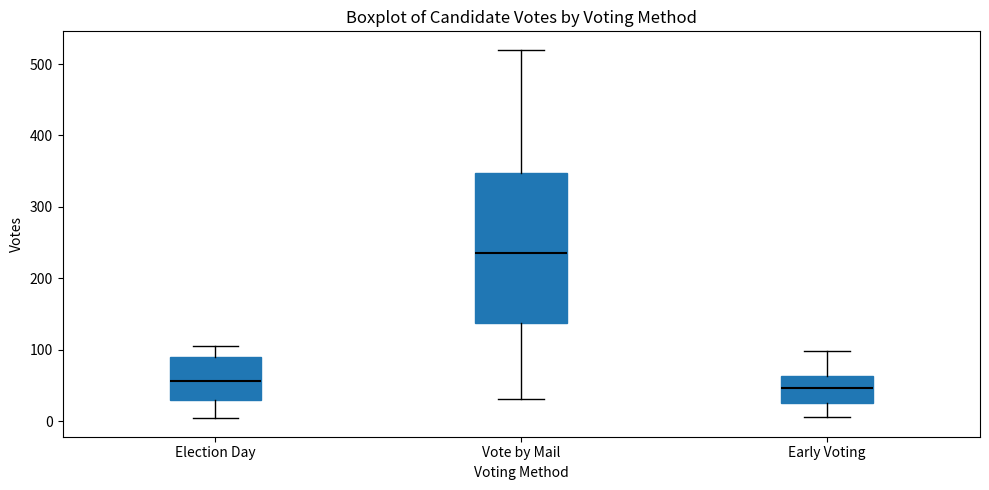

Which box is the tallest, from its lower edge to its upper edge?

Vote by Mail